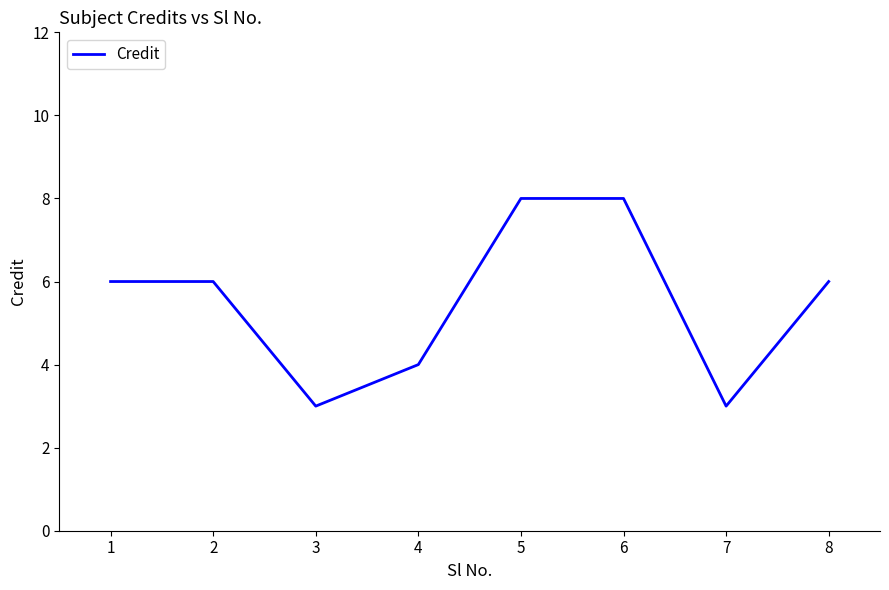

Reading right to left, transcribe all the data shown in this chart.

6	3	8	8	4	3	6	6